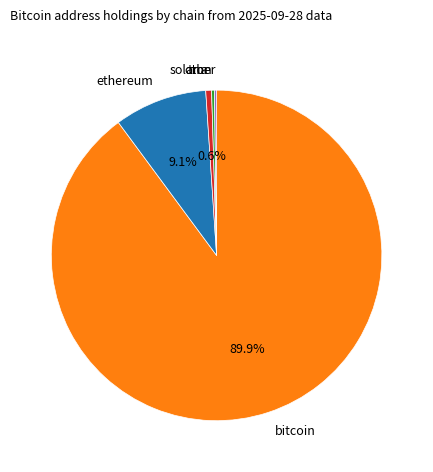

To the nearest percent, what is the difference between the largest and smallest slice percentages?

90%